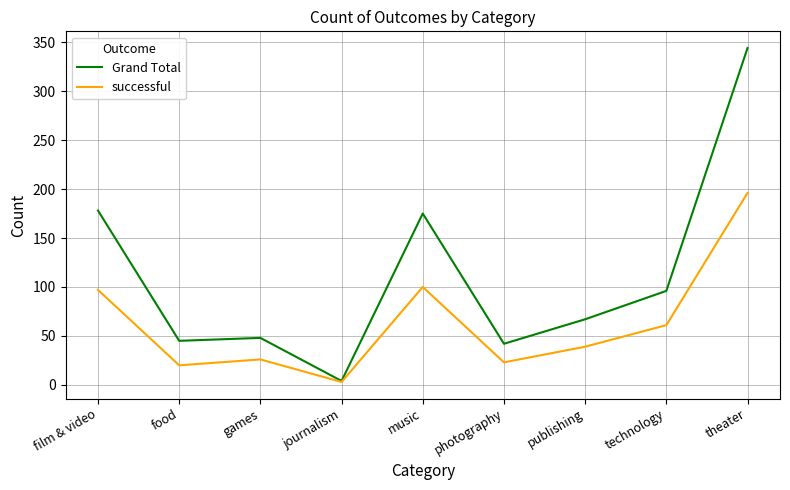

How many values in the Grand Total series are below 67?

4